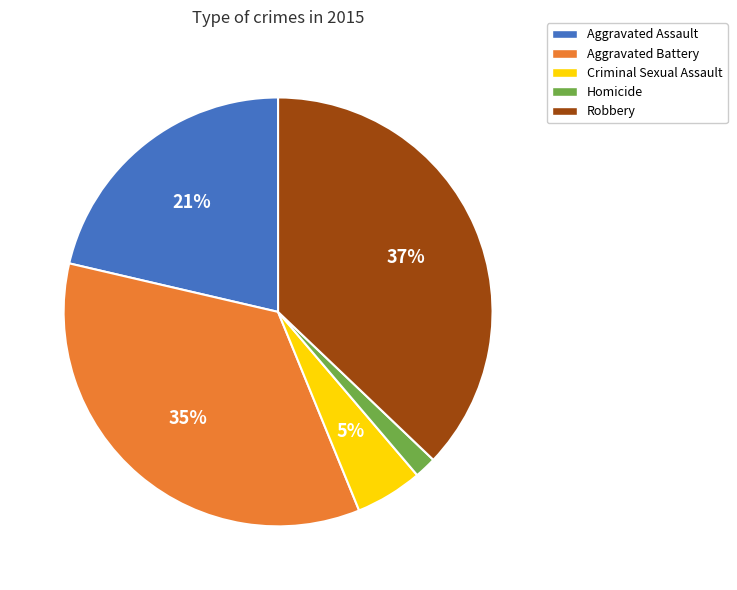

Do Homicide and Robbery together represent more than half of the pie?

No